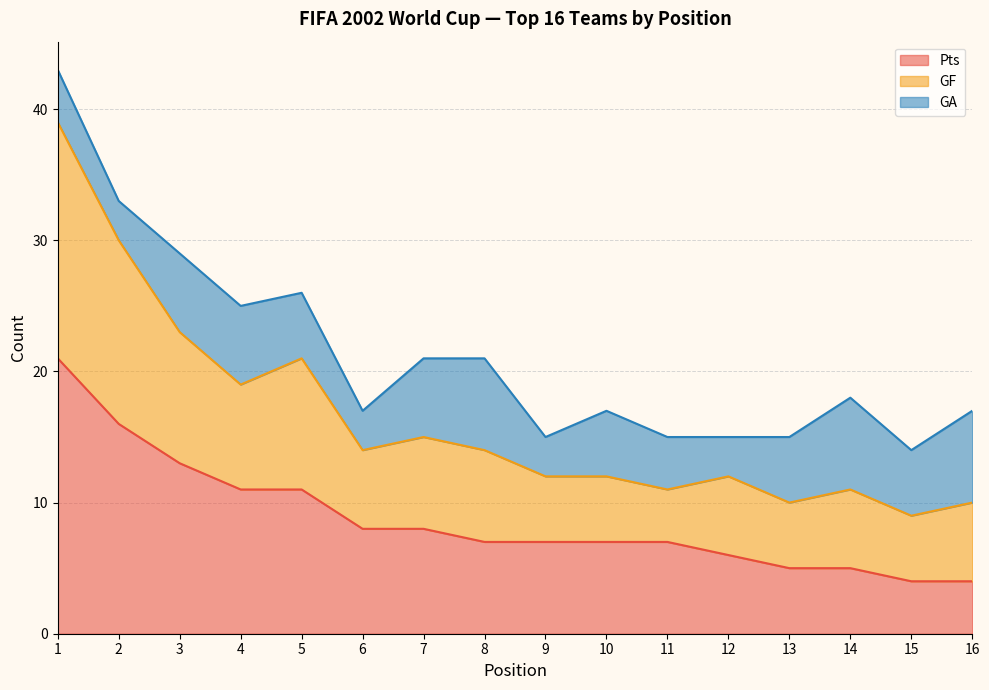

How many lines are shown in the chart?

3